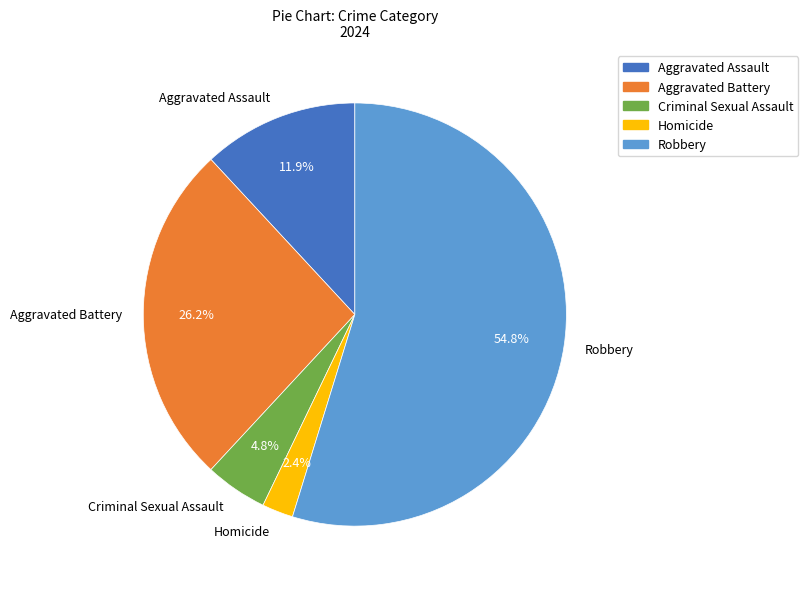

Approximately how many times larger is the value at Aggravated Battery compared to Criminal Sexual Assault?

5.5